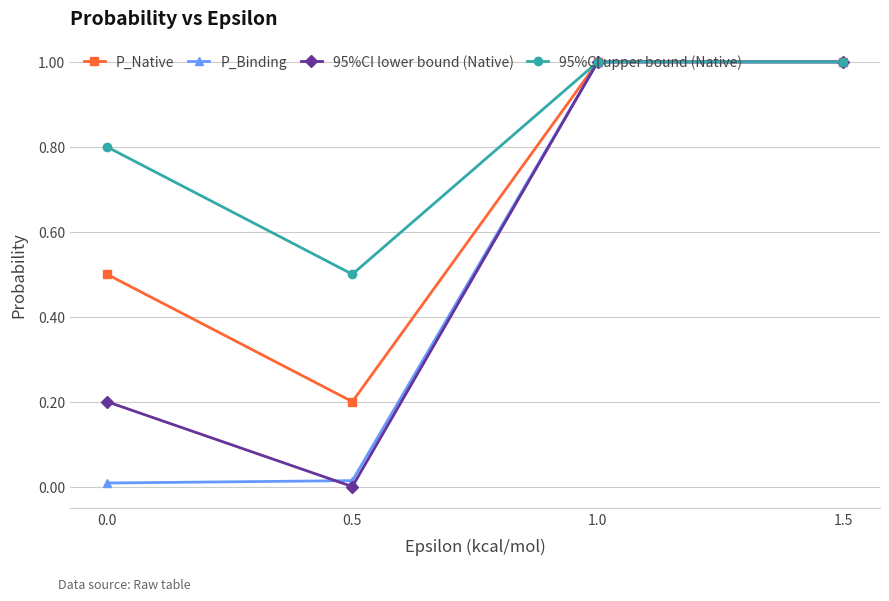

Read the P_Native value at 0.0.

0.5